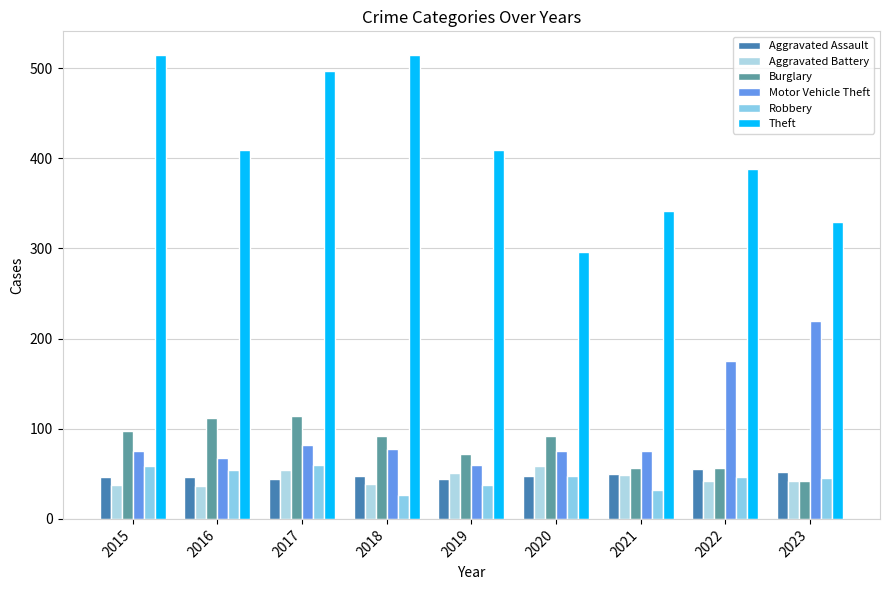

Which category has the lowest value across all series?

2018